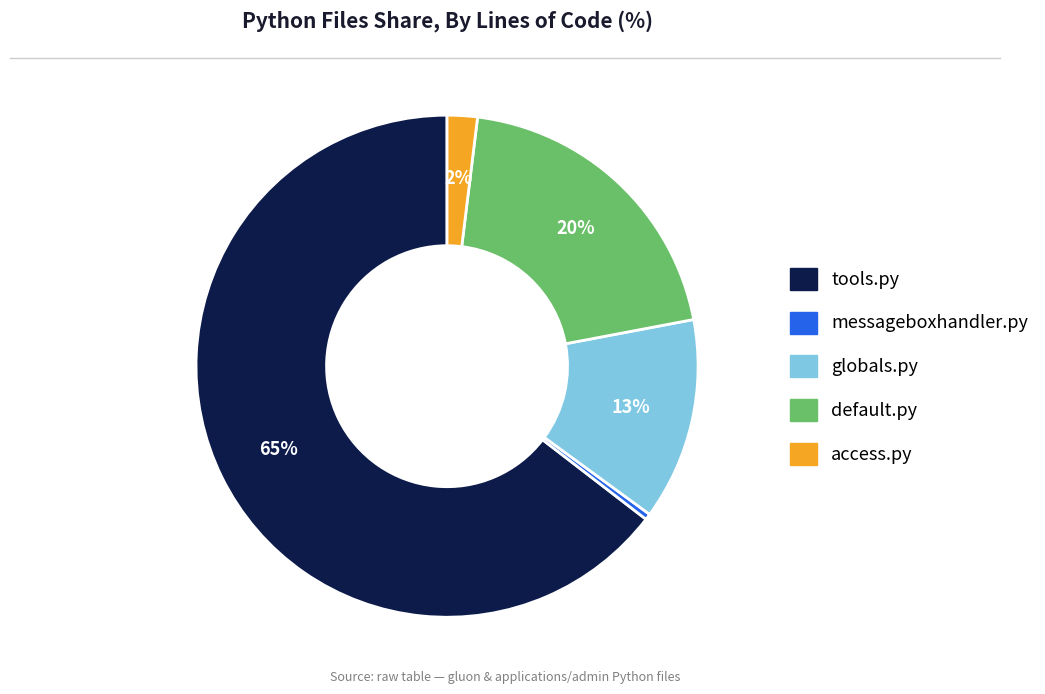

Between globals.py and tools.py, which is larger?

tools.py